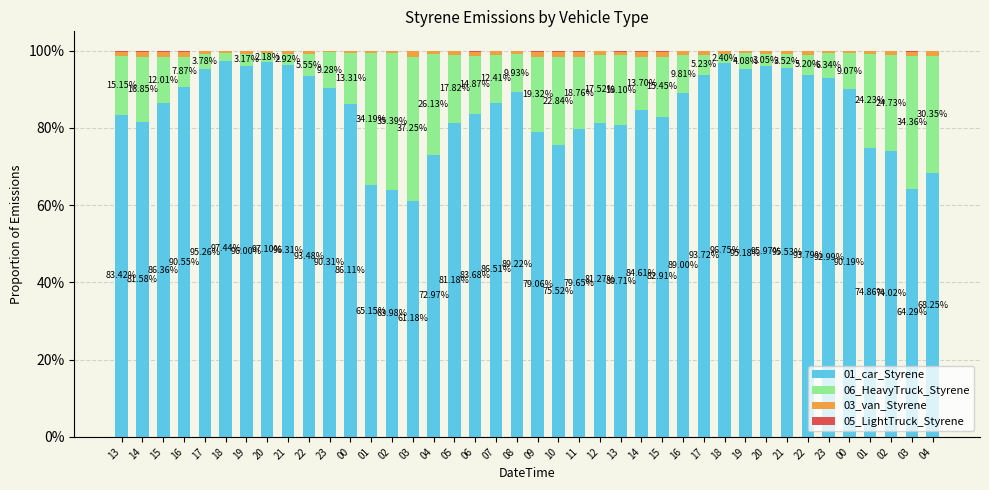

At which label does 01_car_Styrene reach its minimum?

03